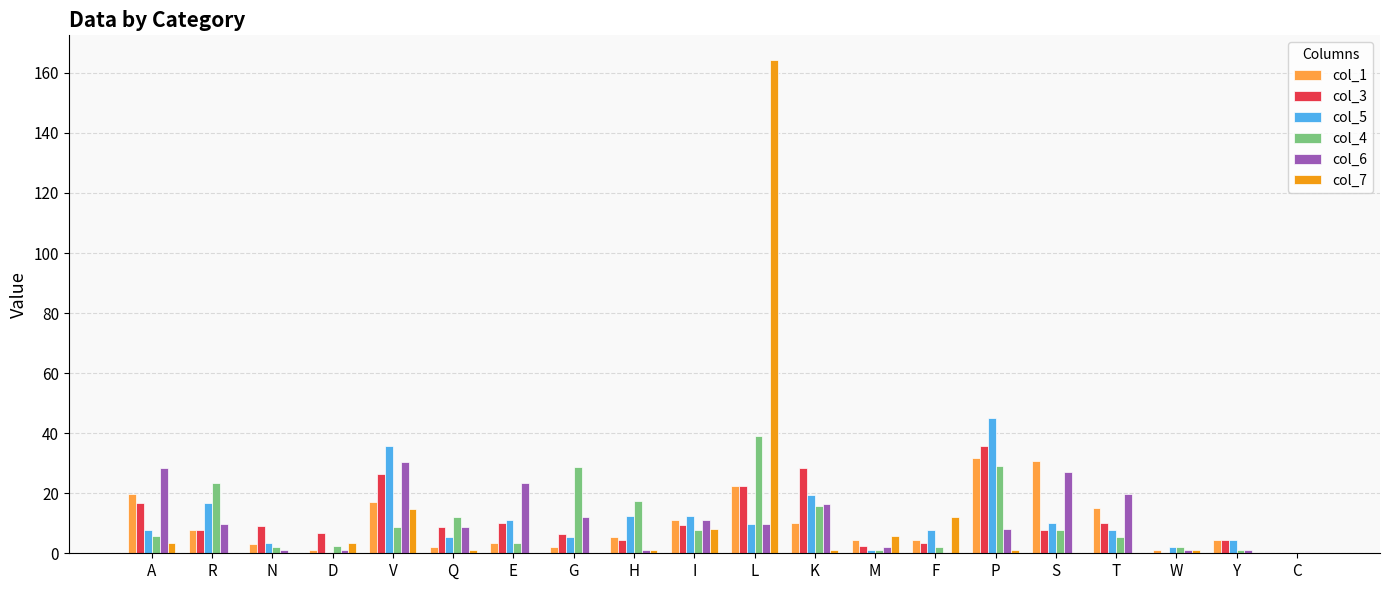

Count the number of categories in the chart.

20